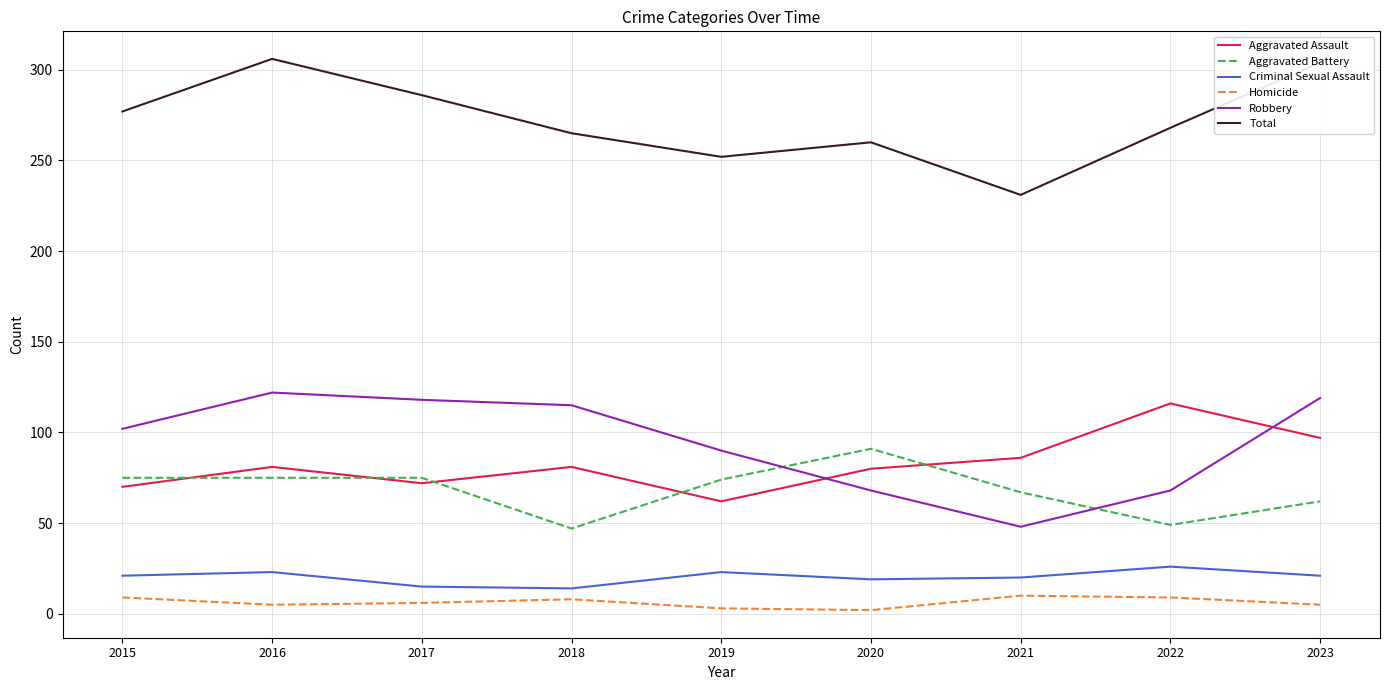

Is it true that Robbery equals 102 at 2015?

True